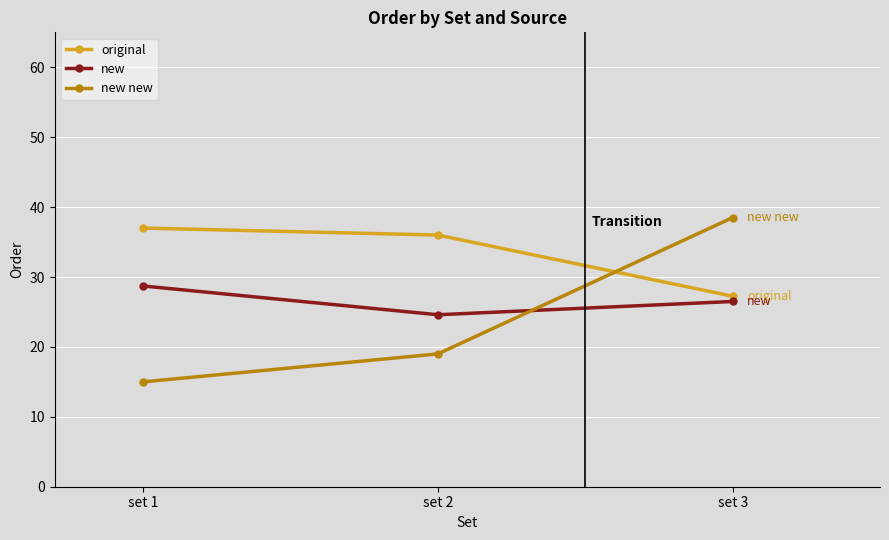

How many lines are shown in the chart?

3